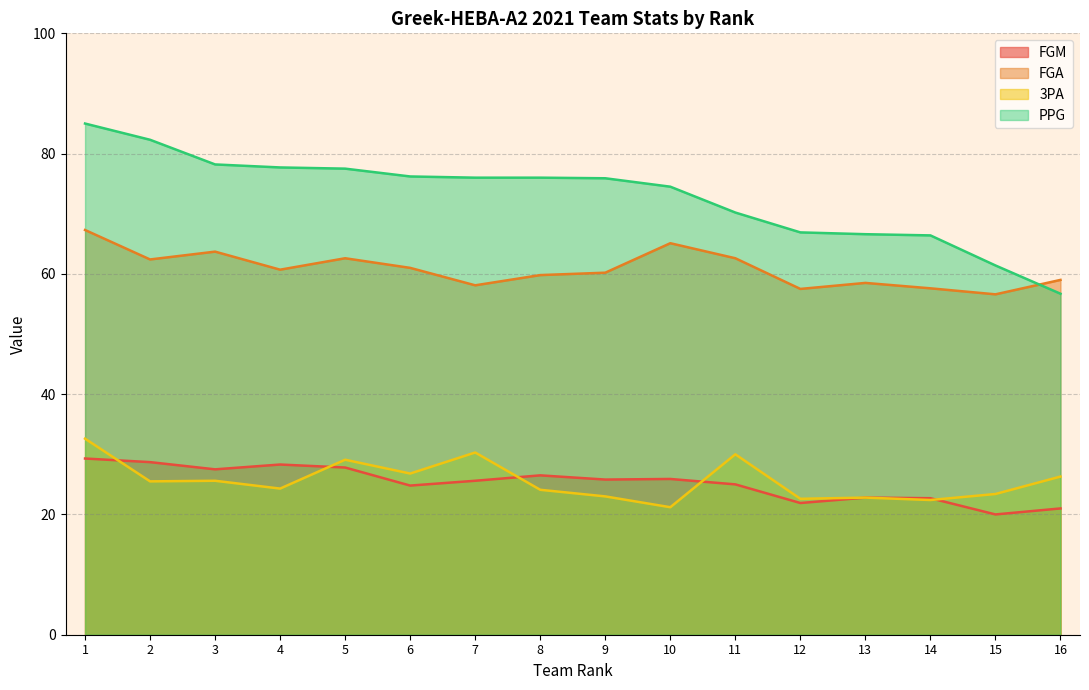

The value of 3PA at 9 is 23.0. True or false?

True